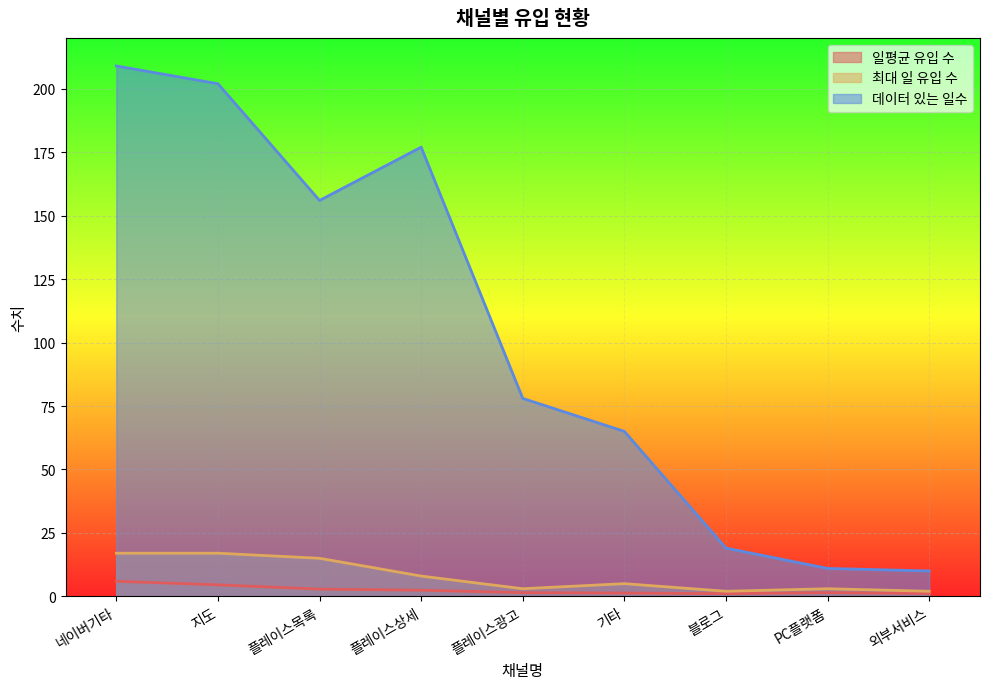

True or false: 일평균 유입 수 and 데이터 있는 일수 cross at least once.

False